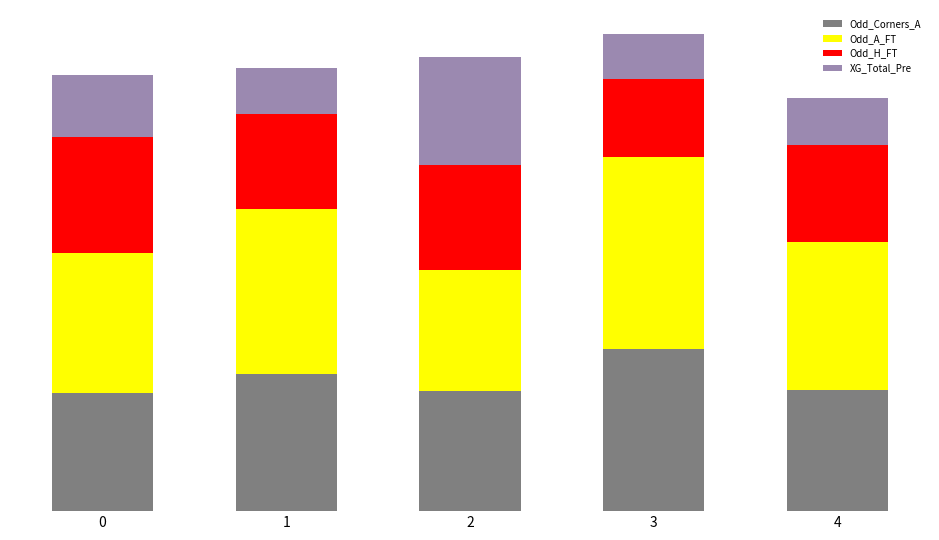

Rank the series at 0 from lowest to highest value.

XG_Total_Pre, Odd_H_FT, Odd_Corners_A, Odd_A_FT